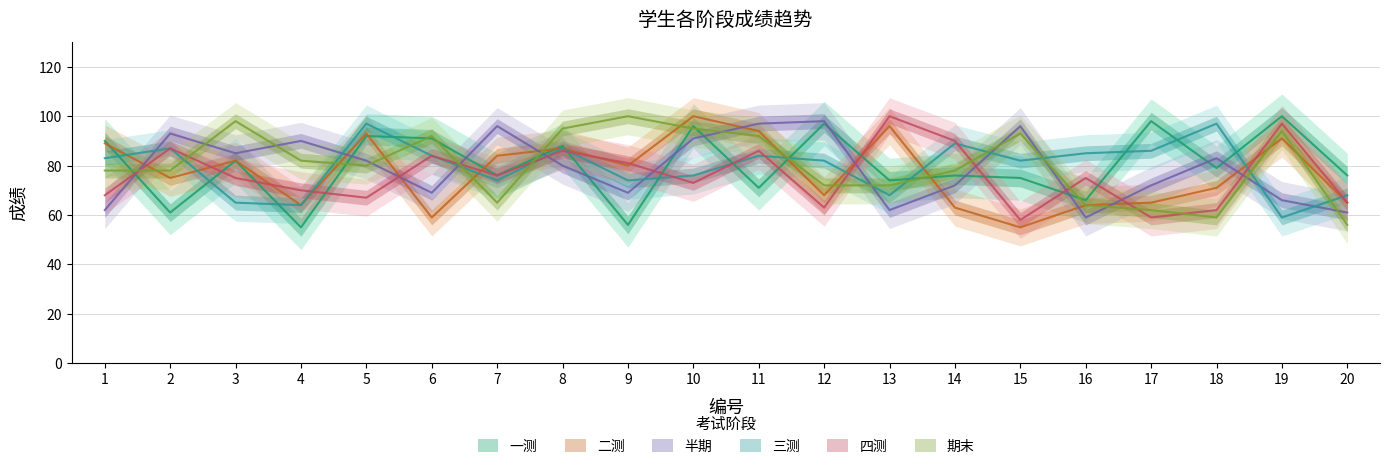

Between 11 and 10, which is larger?

10